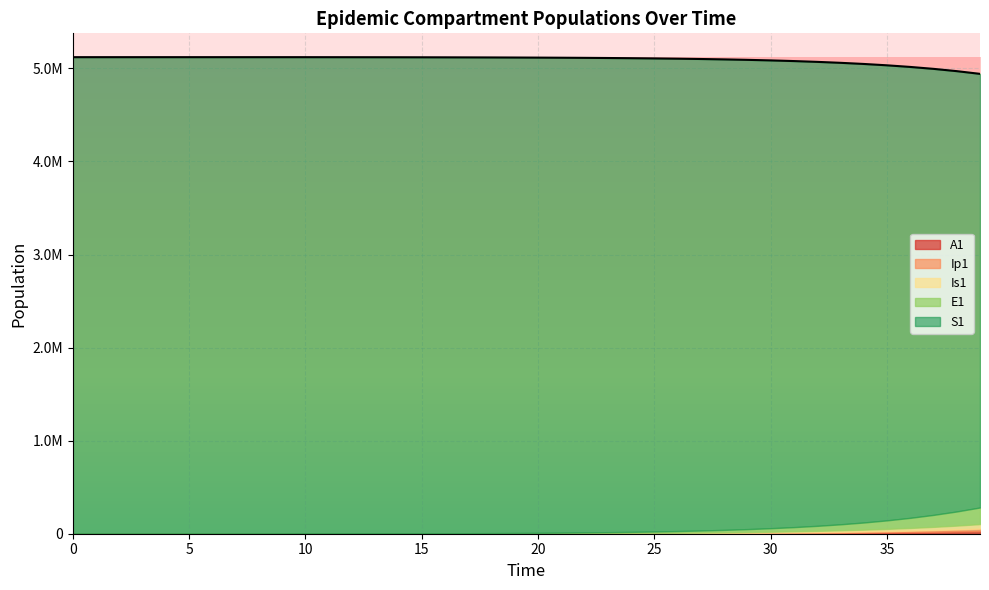

Which category has the lowest value in the S1 series?

39